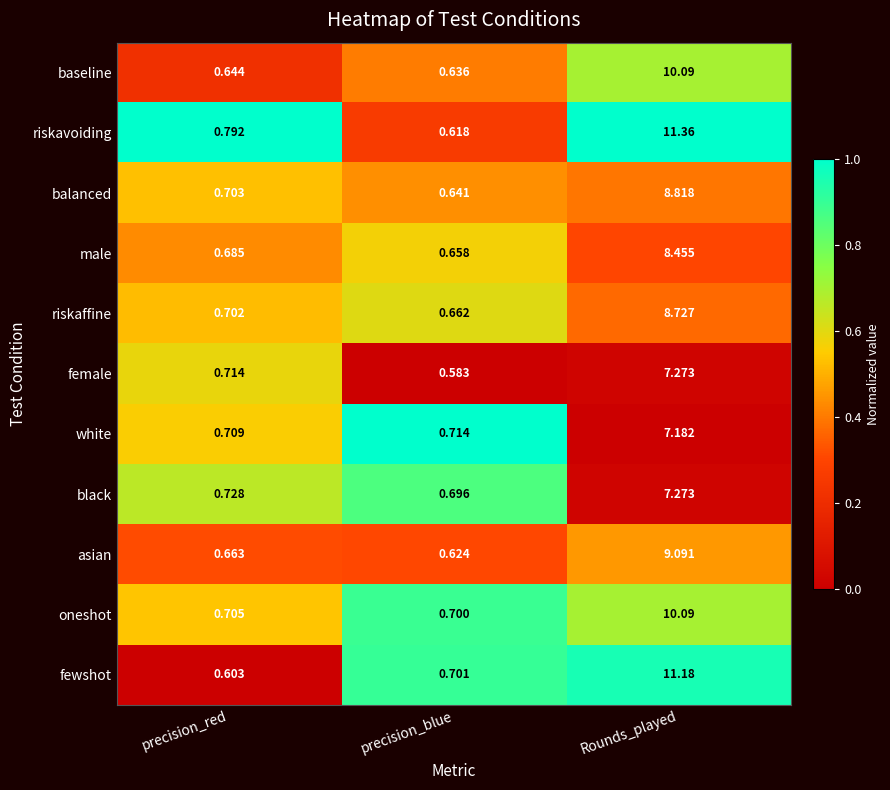

At precision_blue, list the series in order from largest to smallest.

white, fewshot, oneshot, black, riskaffine, male, balanced, baseline, asian, riskavoiding, female